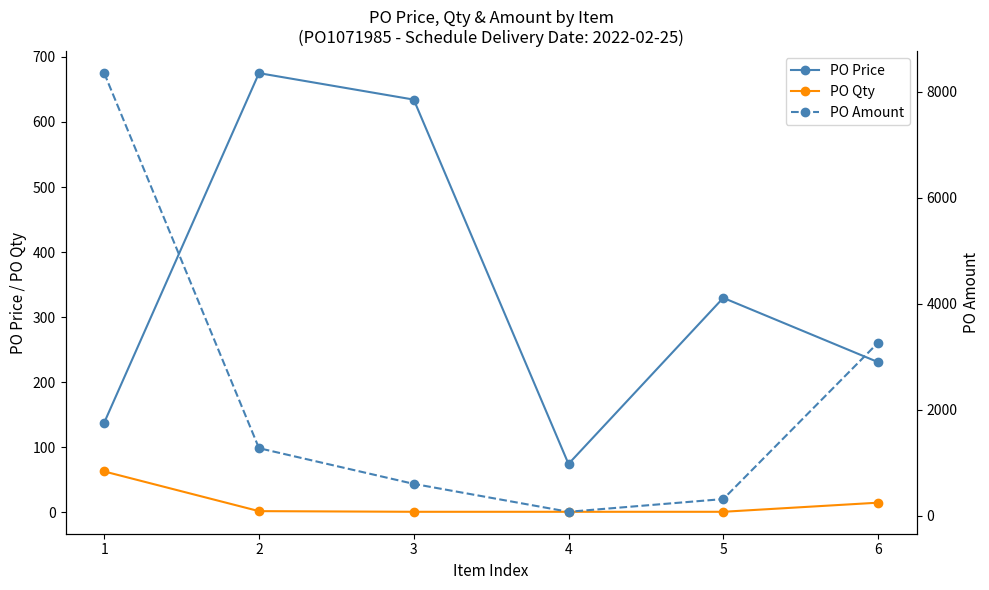

What is the difference between the highest and lowest values at 3?

633.4